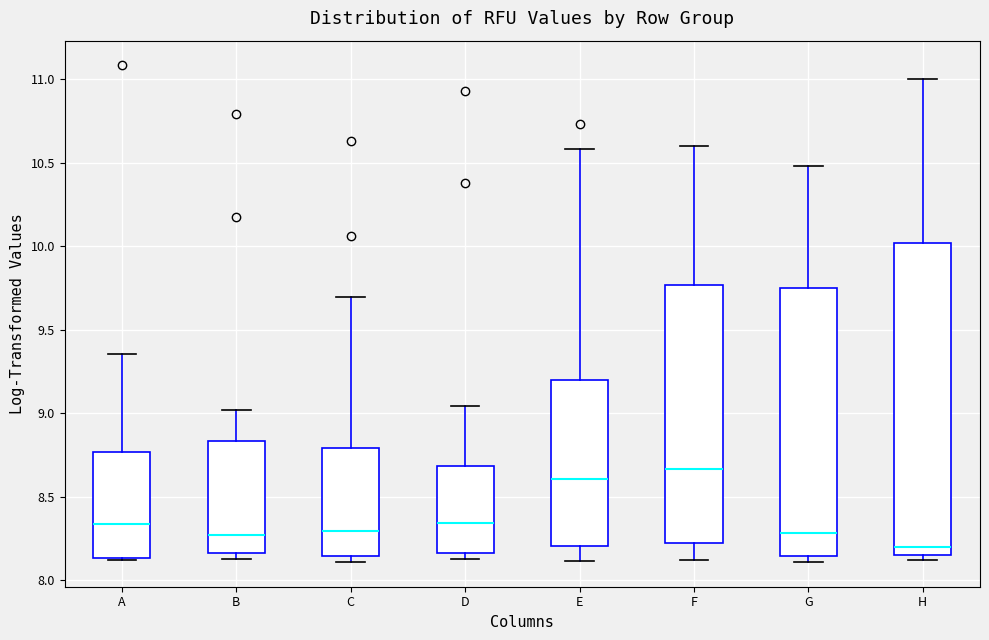

Reading left to right, read every box against the y-axis: the position of its median line, the range the box covers, and the ends of its whiskers. The values are not printed on the chart, so give them approximately, as read against the axis.

A: median 8.35, box 8.15 to 8.75, whiskers 8.10 to 9.35
B: median 8.25, box 8.15 to 8.85, whiskers 8.15 (just below the box's lower edge) to 9.00
C: median 8.30, box 8.15 to 8.80, whiskers 8.10 to 9.70
D: median 8.35, box 8.15 to 8.70, whiskers 8.15 (just below the box's lower edge) to 9.05
E: median 8.60, box 8.20 to 9.20, whiskers 8.10 to 10.60
F: median 8.65, box 8.20 to 9.75, whiskers 8.10 to 10.60
G: median 8.30, box 8.15 to 9.75, whiskers 8.10 to 10.50
H: median 8.20, box 8.15 to 10.00, whiskers 8.10 to 11.00